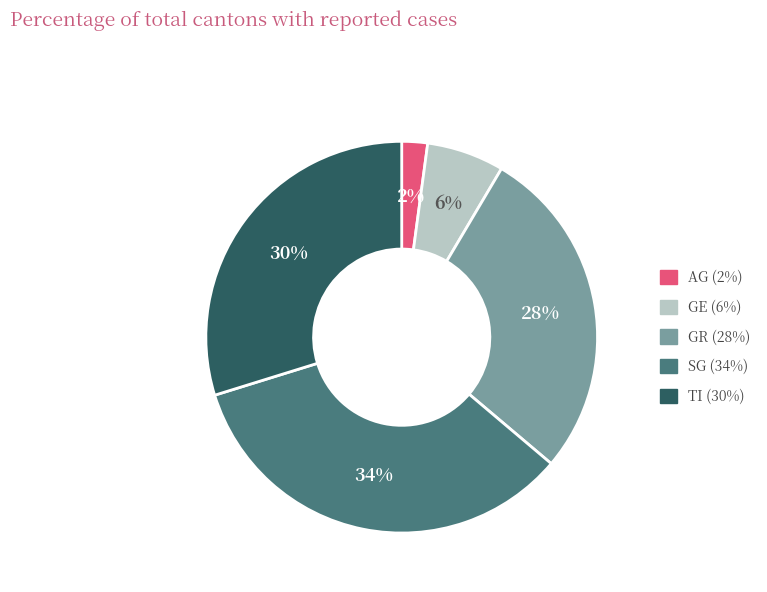

True or false: AG accounts for 2% of the total.

True